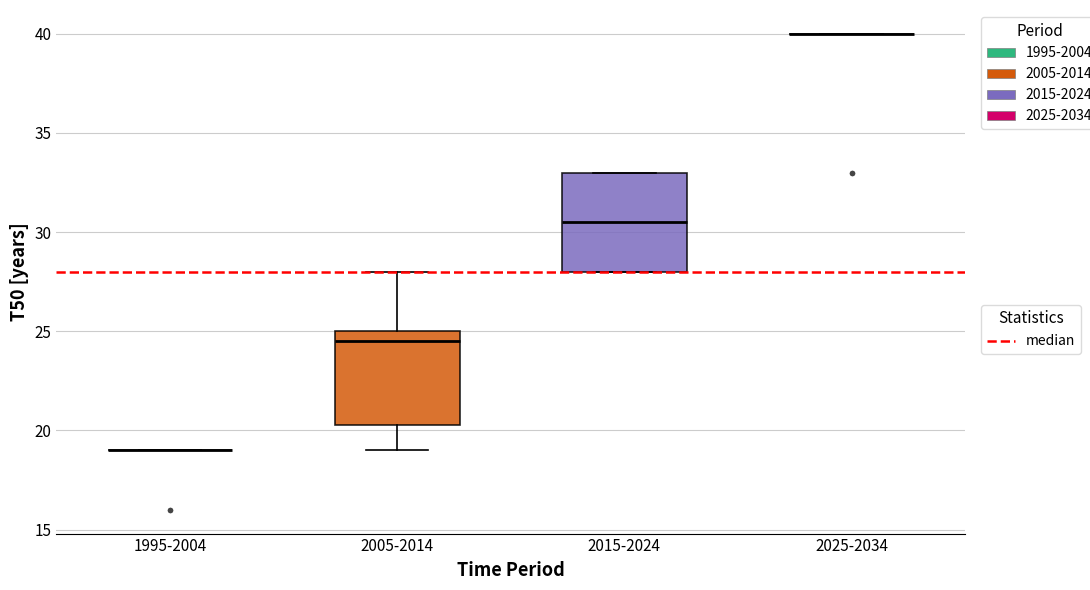

Reading left to right, read every box against the y-axis: the position of its median line, the range the box covers, and the ends of its whiskers. The values are not printed on the chart, so give them approximately, as read against the axis.

1995-2004: box collapsed to a line at 19.0, whiskers 19.0 to 19.0
2005-2014: median 24.5, box 20.5 to 25.0, whiskers 19.0 to 28.0
2015-2024: median 30.5, box 28.0 to 33.0, whiskers 28.0 to 33.0
2025-2034: box collapsed to a line at 40.0, whiskers 40.0 to 40.0